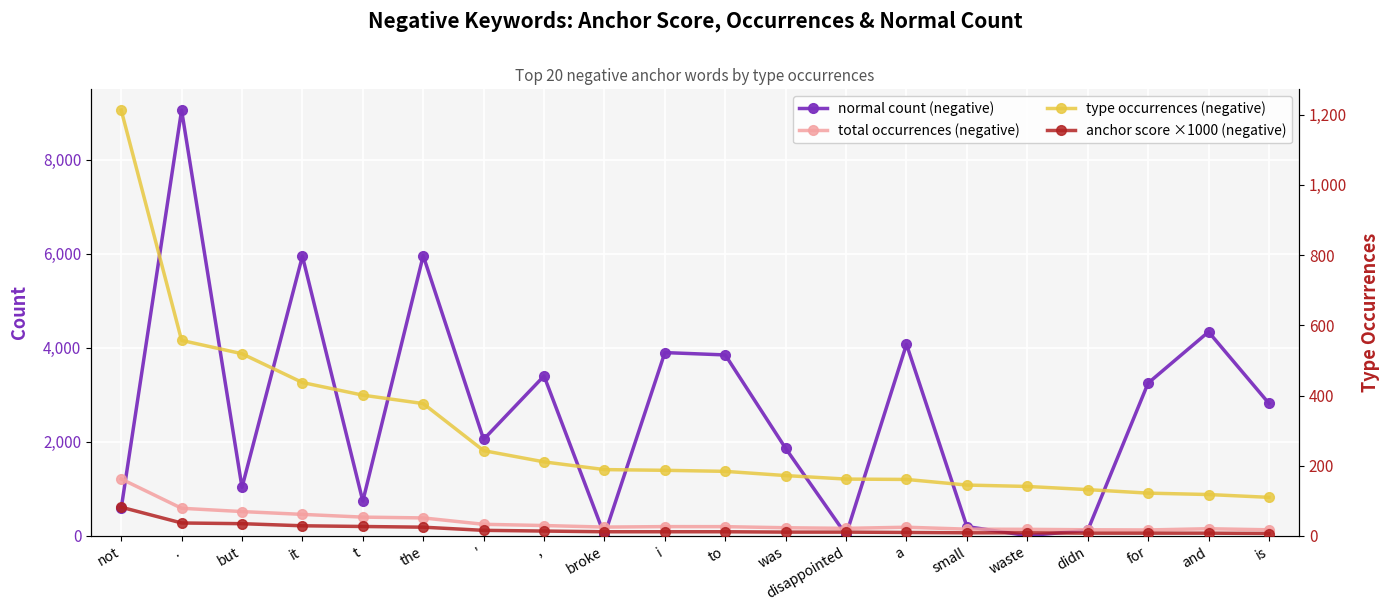

Is the value of anchor score ×1000 (negative) at disappointed greater than the value of type occurrences (negative) at disappointed?

No